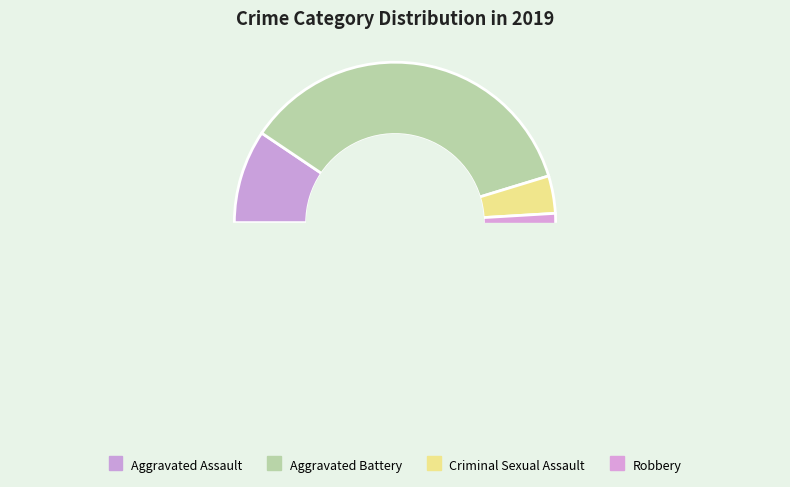

What percentage is the Aggravated Assault slice, to the nearest percent?

9%